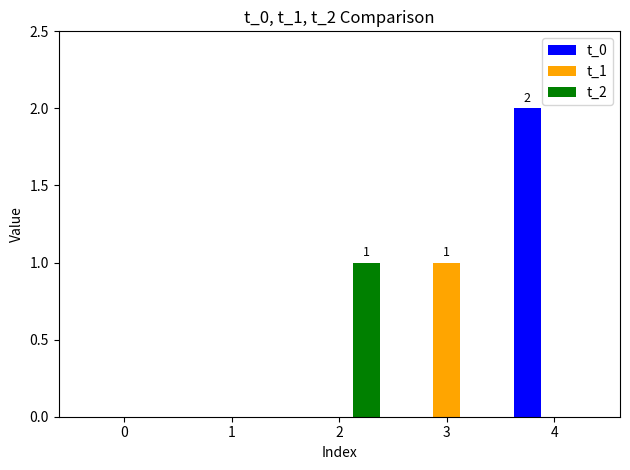

What are all the series names shown in the legend?

t_0, t_1, t_2